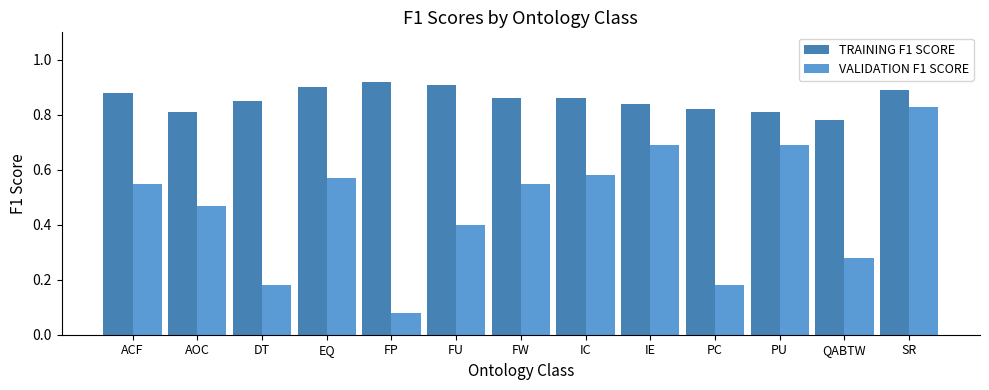

Which series has the largest range (max minus min)?

VALIDATION F1 SCORE